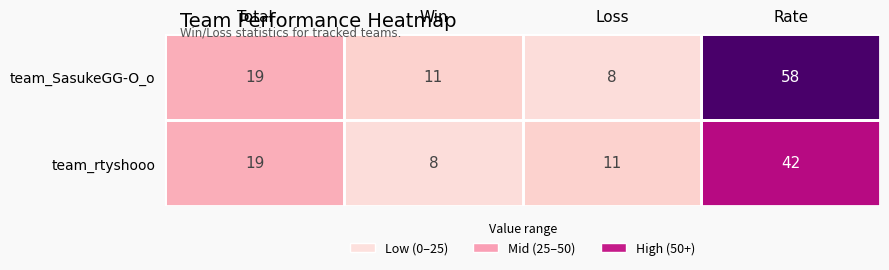

What value does the team_SasukeGG-O_o series have at Total, to the nearest 10?

20